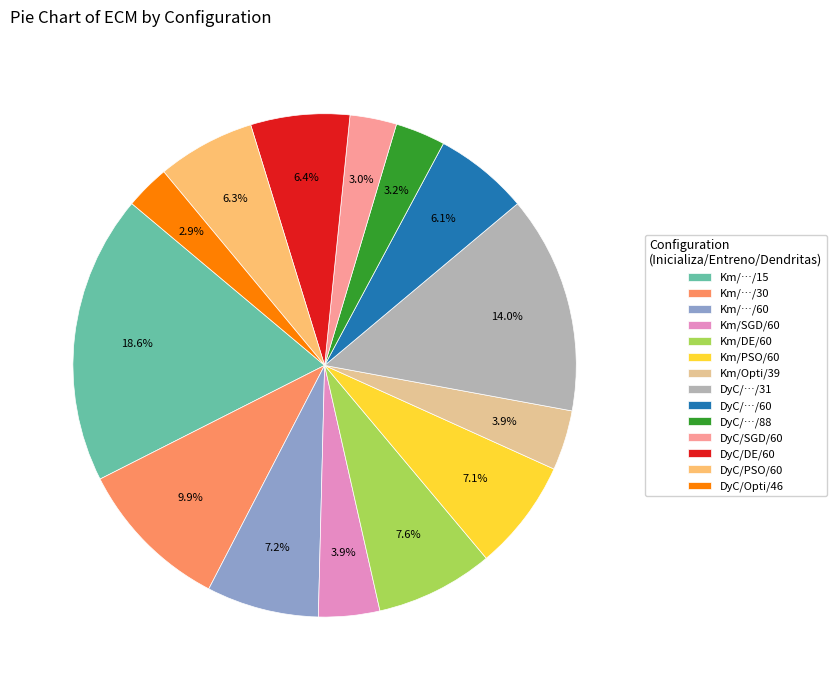

What percentage is the DyC/…/31 slice, to the nearest percent?

14%